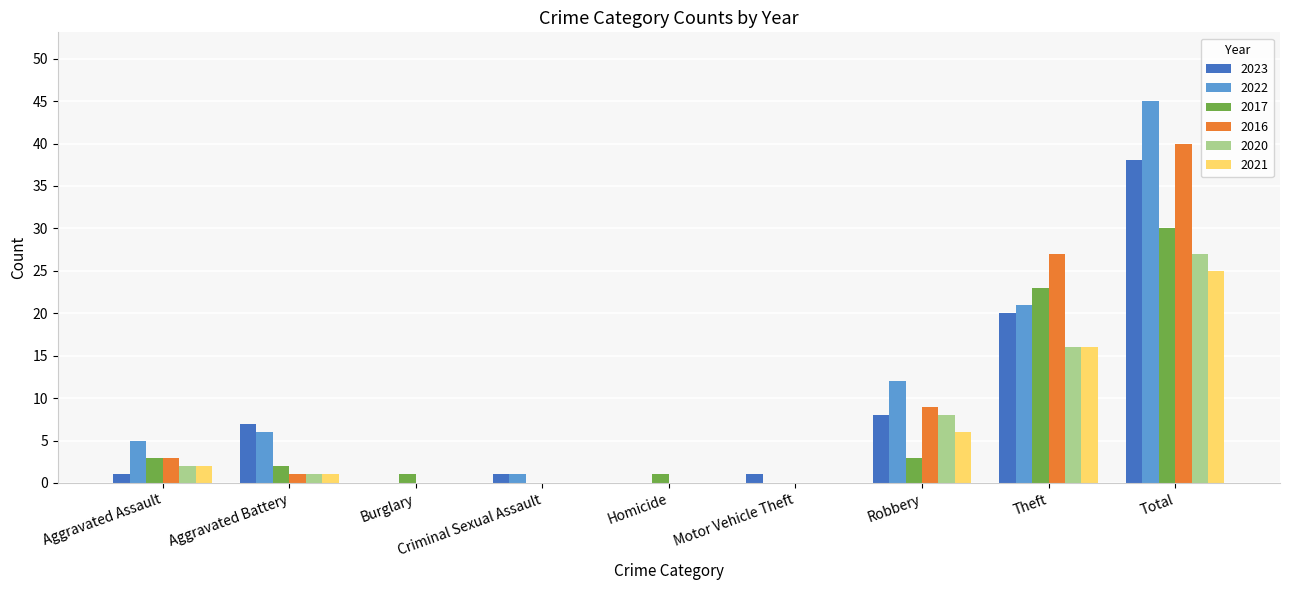

Which category has the highest value in the 2021 series?

Total